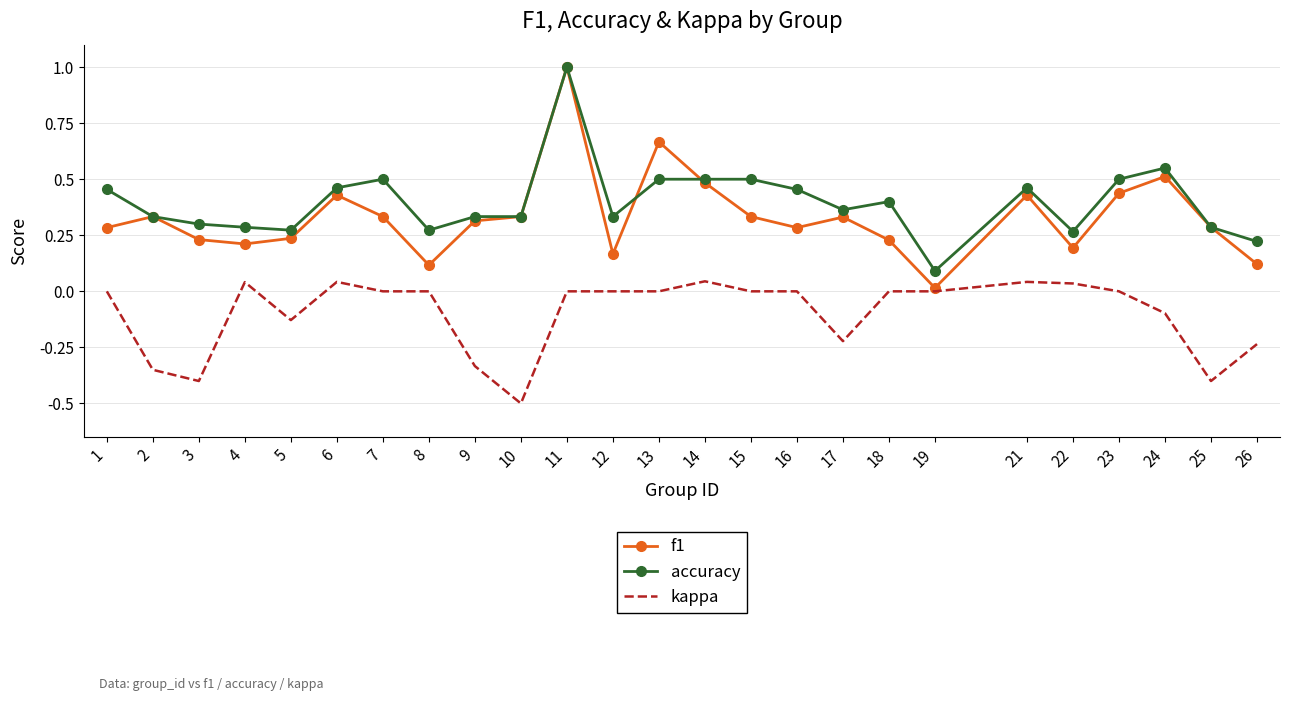

At how many categories does at least one series exceed 0?

25